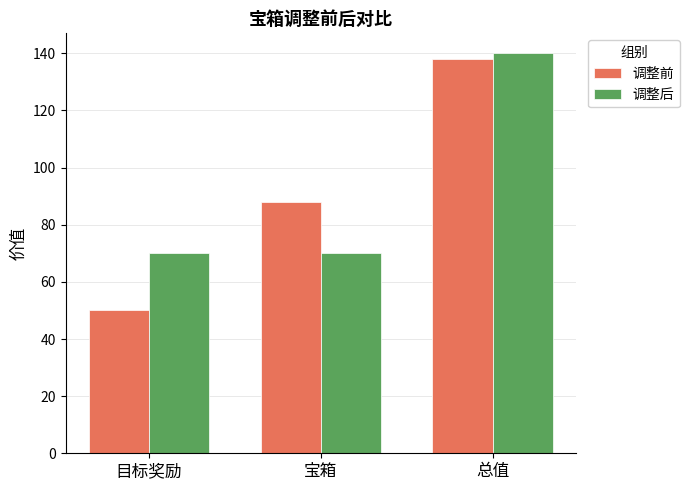

What is the sum of the 调整前 values at 总值 and 宝箱?

226